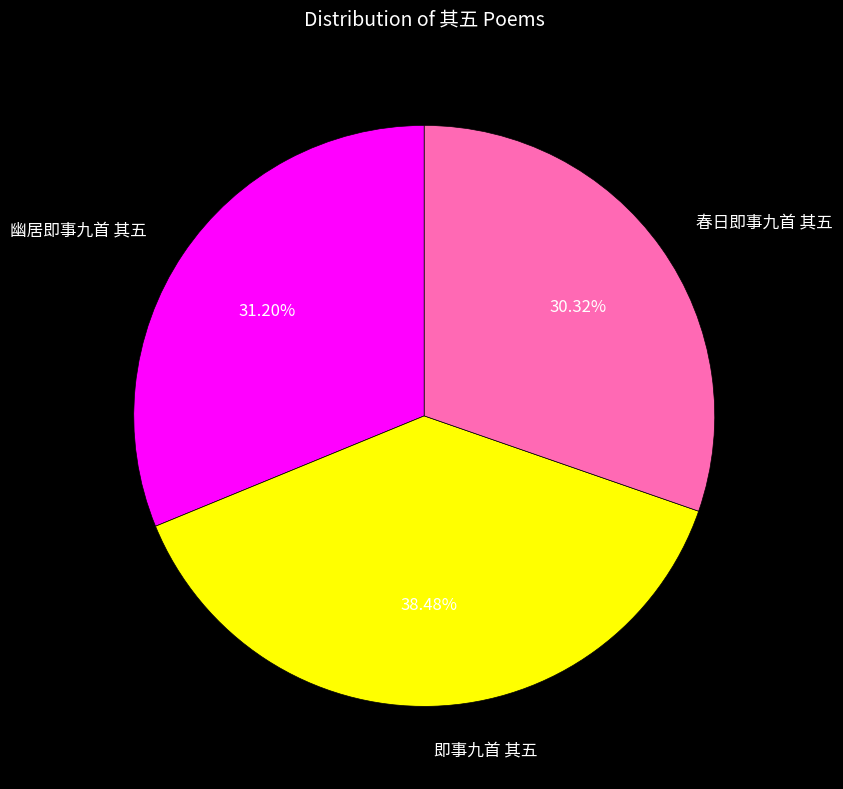

True or false: 即事九首 其五 accounts for 51% of the total.

False